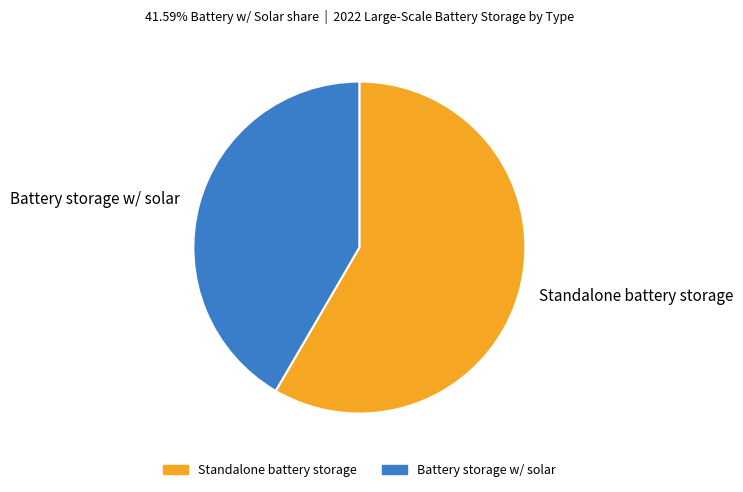

Which category accounts for the majority?

Standalone battery storage